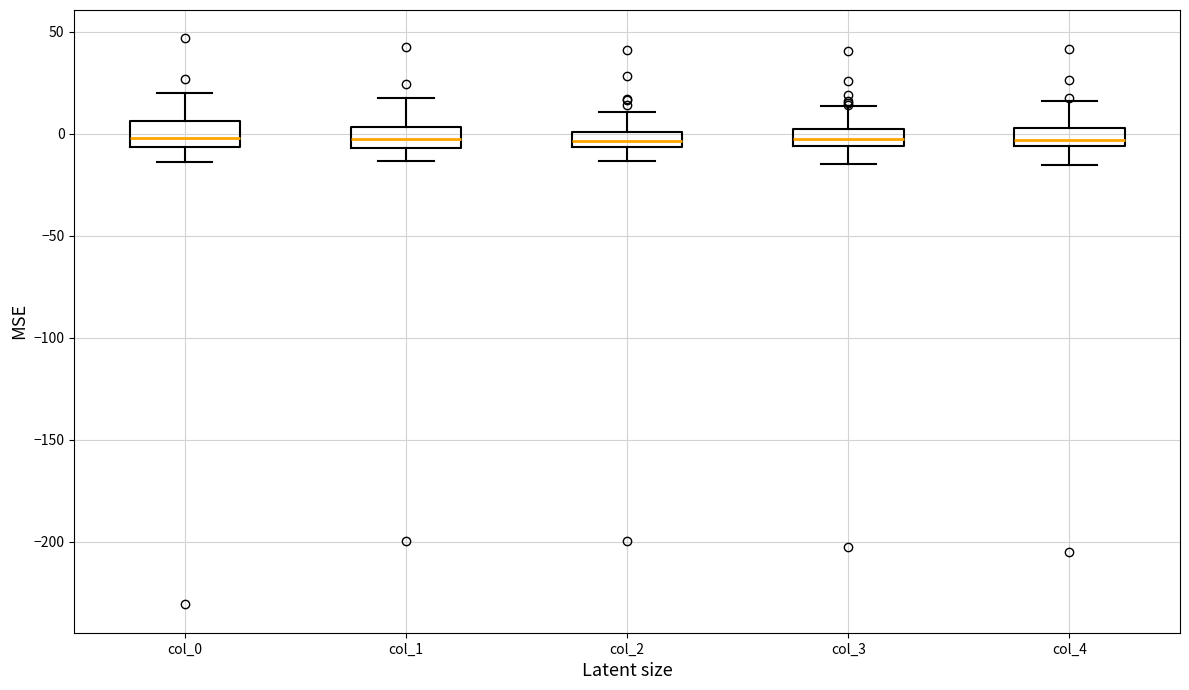

Where does the upper whisker of the box for col_3 end on the y-axis? The values are not printed on the chart, so give them approximately, as read against the axis.

15